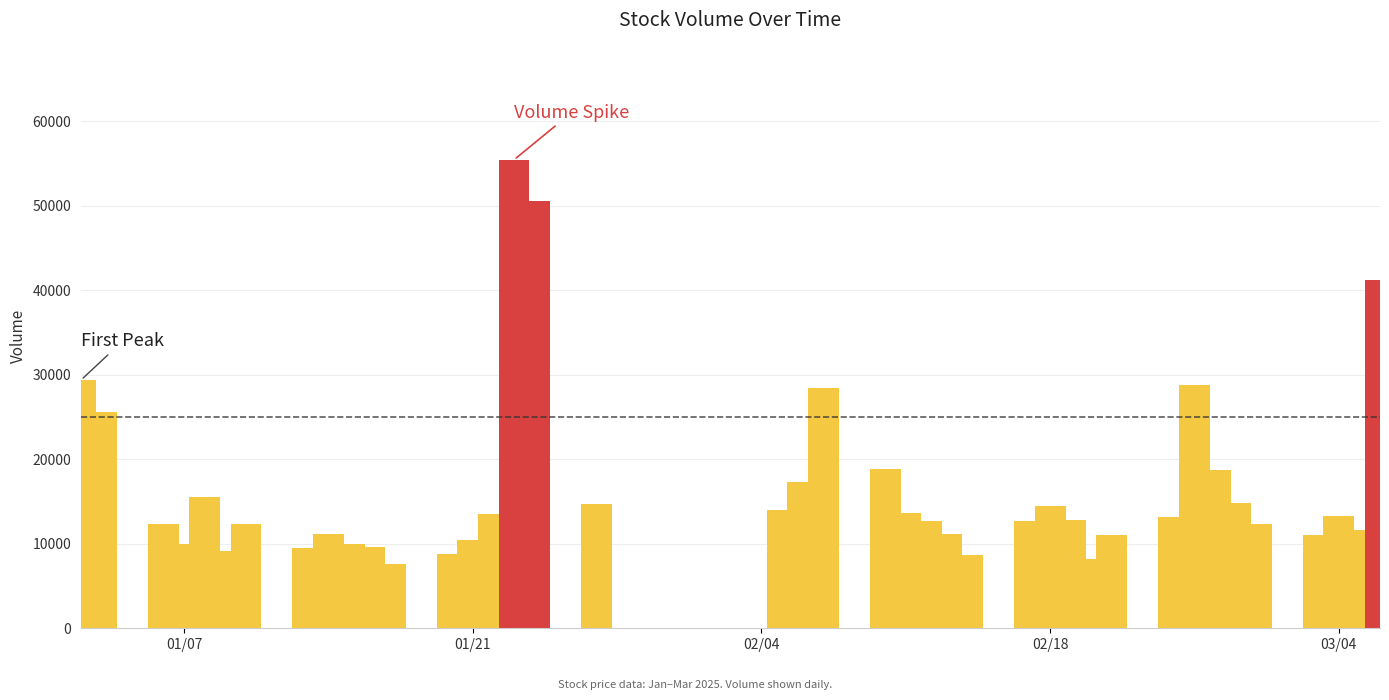

What is the difference between the maximum and minimum values?

47774.3